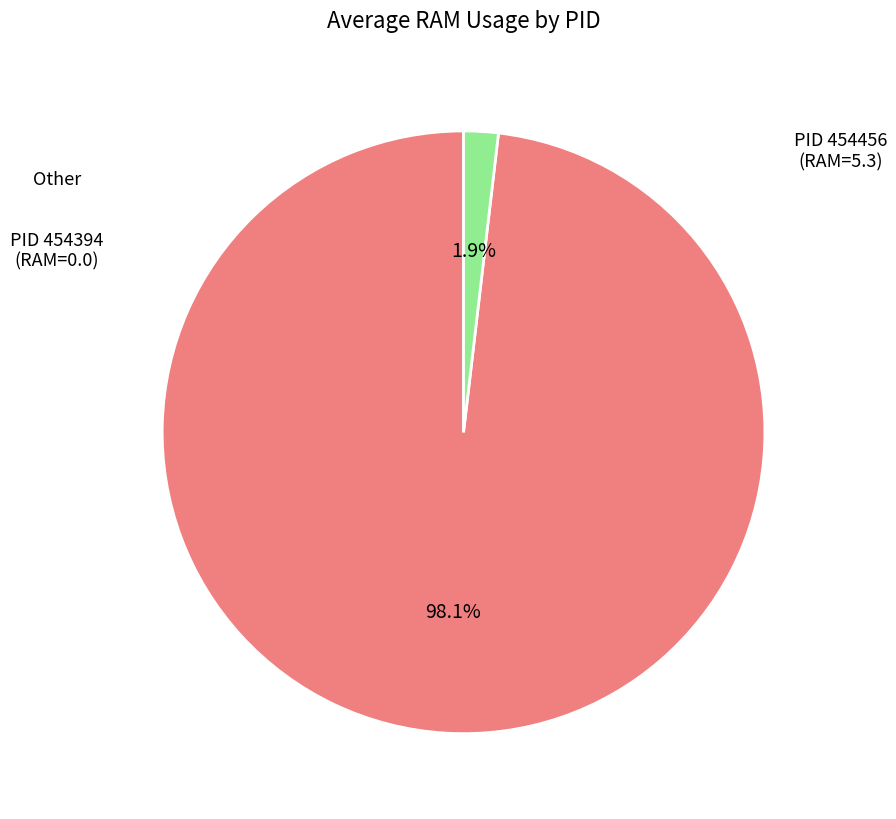

Is there a majority slice in this chart?

Yes